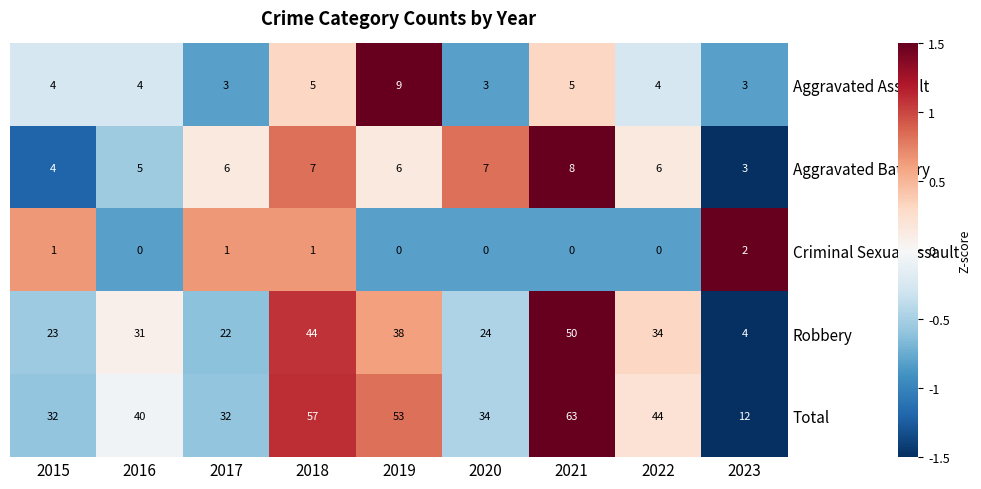

How many values in the Robbery series are below 31?

4